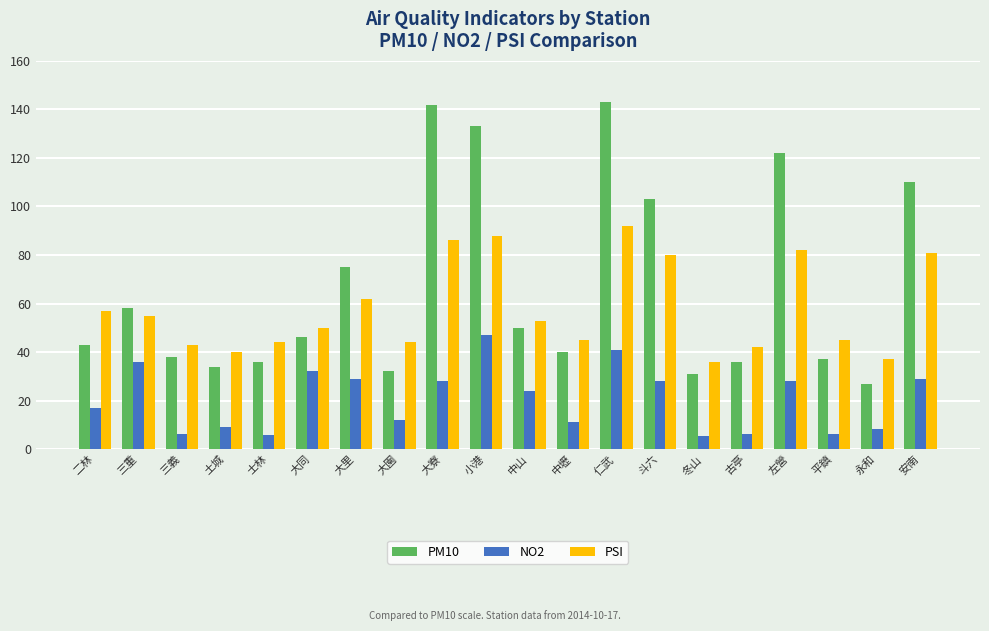

What is the sum of the PM10 values at 土城 and 大園?

66.0